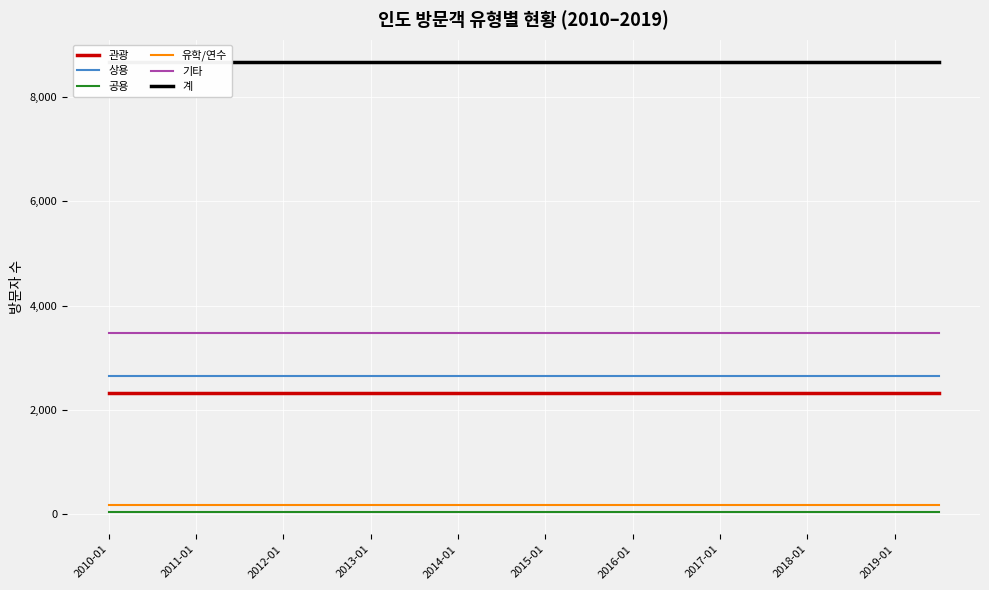

What is the highest value of the 기타 series?

3474